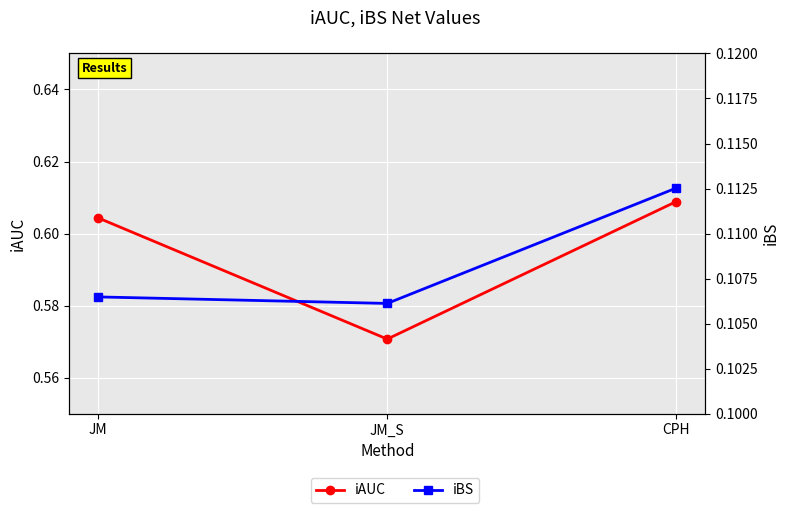

What is the sum of the iAUC values at CPH and JM?

1.2